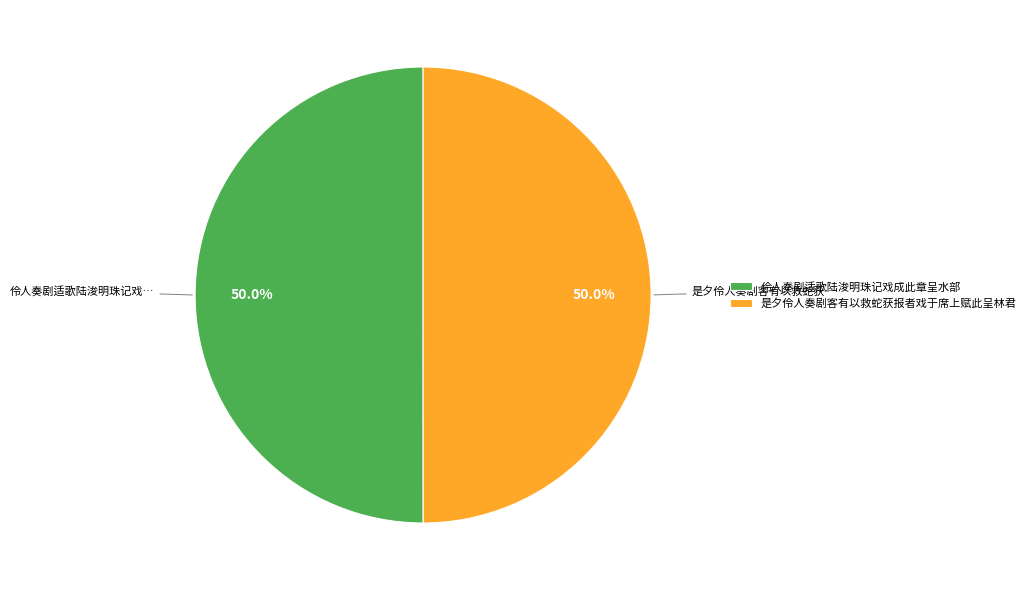

Do 是夕伶人奏剧客有以救蛇获报者戏于席上赋此呈林君 and 伶人奏剧适歌陆浚明珠记戏成此章呈水部 together represent more than half of the pie?

Yes